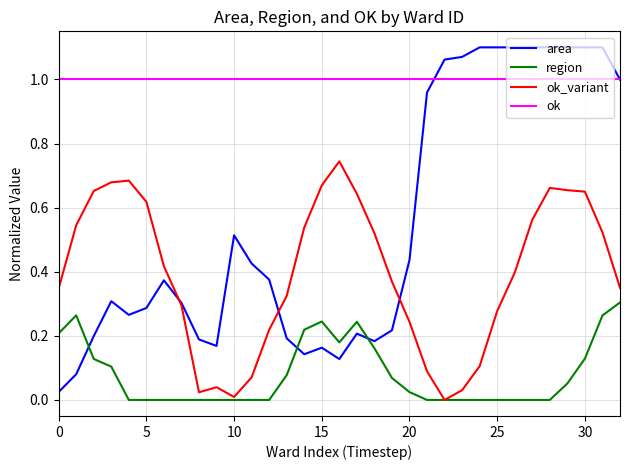

After their last crossing, which series has the higher values: ok_variant or area?

area